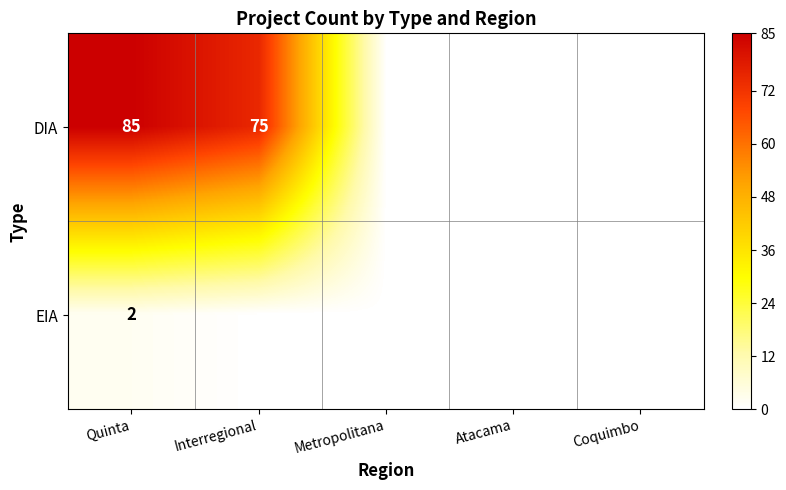

The EIA series shows 2 at Quinta. True or false?

True